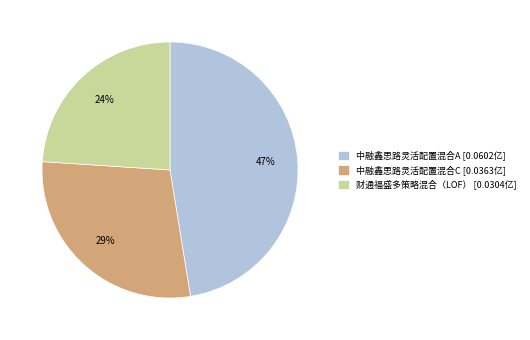

Which slice is the largest?

中融鑫思路灵活配置混合A